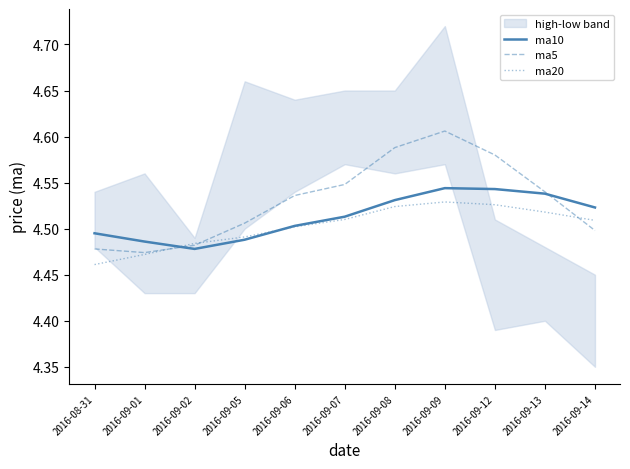

Reading left to right, extract all data points from this chart.

ma10: 2016-08-31=4.5	2016-09-01=4.5	2016-09-02=4.5	2016-09-05=4.5	2016-09-06=4.5	2016-09-07=4.5	2016-09-08=4.5	2016-09-09=4.5	2016-09-12=4.5	2016-09-13=4.5	2016-09-14=4.5
ma5: 2016-08-31=4.5	2016-09-01=4.5	2016-09-02=4.5	2016-09-05=4.5	2016-09-06=4.5	2016-09-07=4.5	2016-09-08=4.6	2016-09-09=4.6	2016-09-12=4.6	2016-09-13=4.5	2016-09-14=4.5
ma20: 2016-08-31=4.5	2016-09-01=4.5	2016-09-02=4.5	2016-09-05=4.5	2016-09-06=4.5	2016-09-07=4.5	2016-09-08=4.5	2016-09-09=4.5	2016-09-12=4.5	2016-09-13=4.5	2016-09-14=4.5